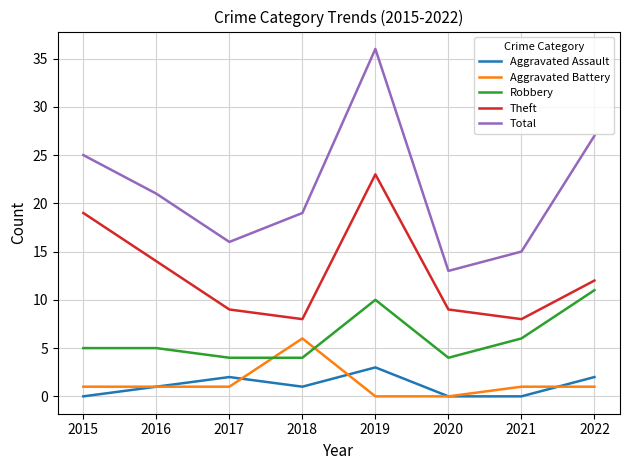

Which series has the largest total across all categories?

Total